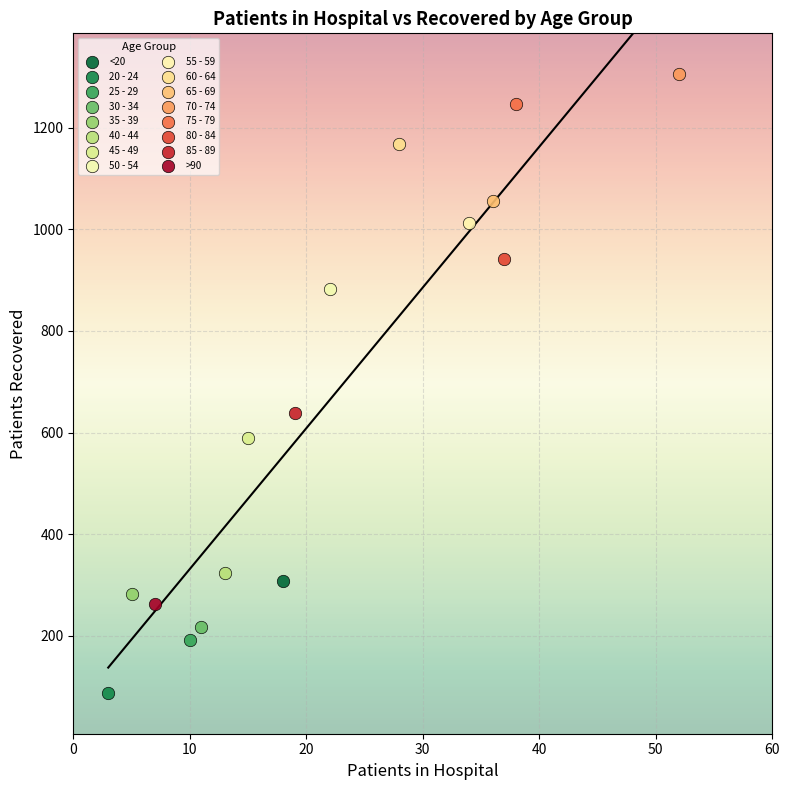

What are all the series names shown in the legend?

<20, 20 - 24, 25 - 29, 30 - 34, 35 - 39, 40 - 44, 45 - 49, 50 - 54, 55 - 59, 60 - 64, 65 - 69, 70 - 74, 75 - 79, 80 - 84, 85 - 89, >90